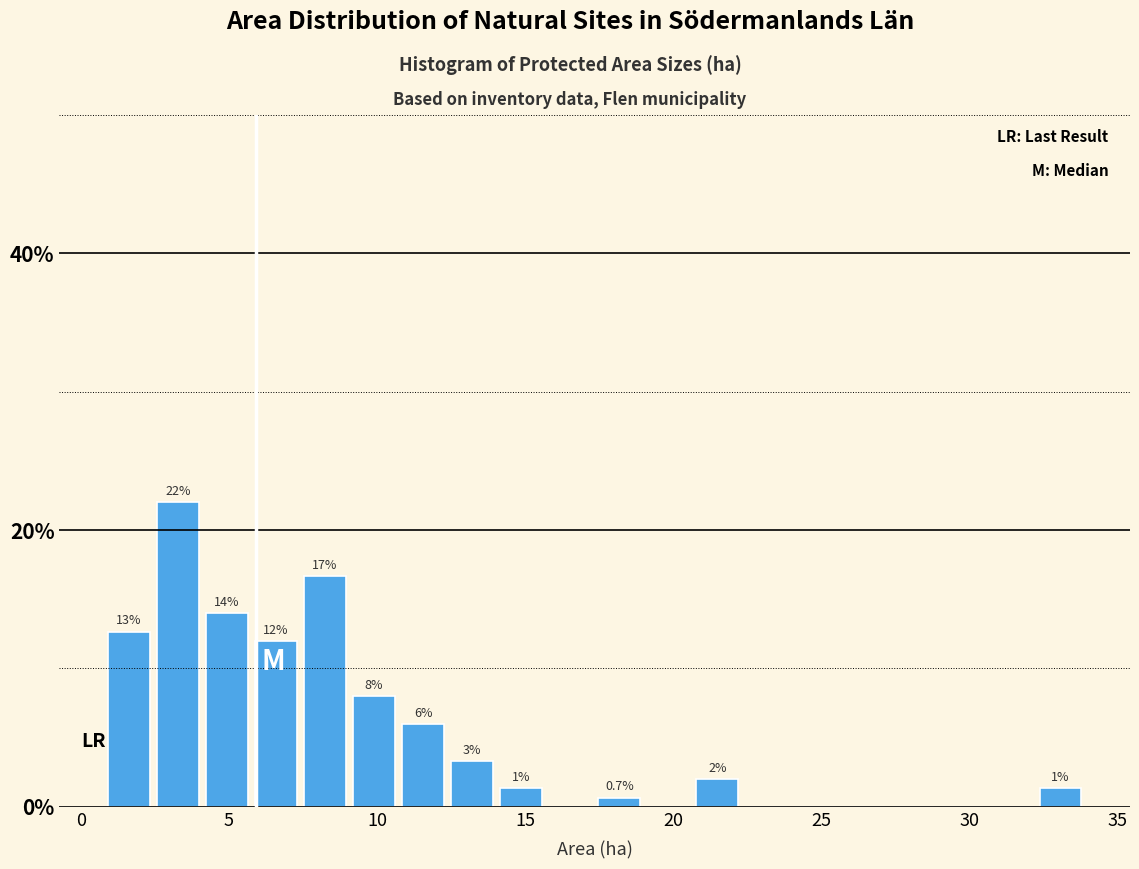

Read against the x-axis, roughly where is the centre of the tallest bar?

3.5